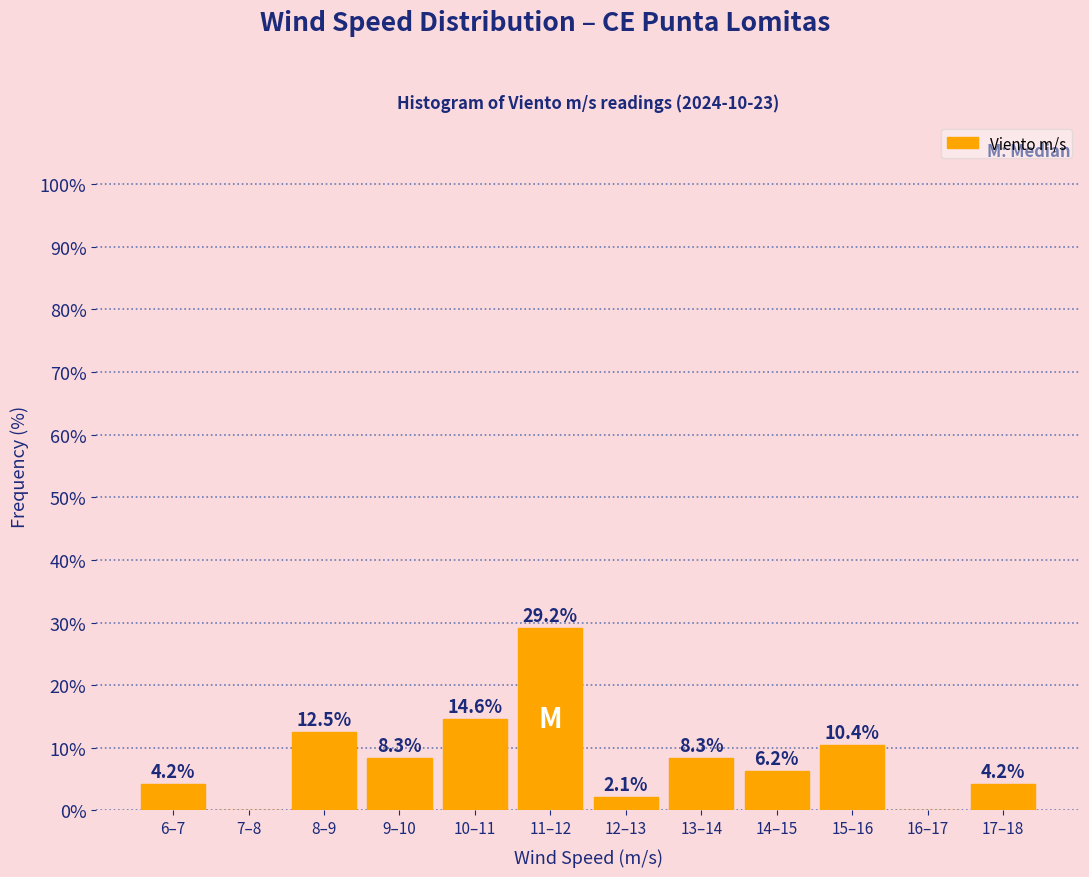

At which category does the chart reach its peak across all series?

11–12